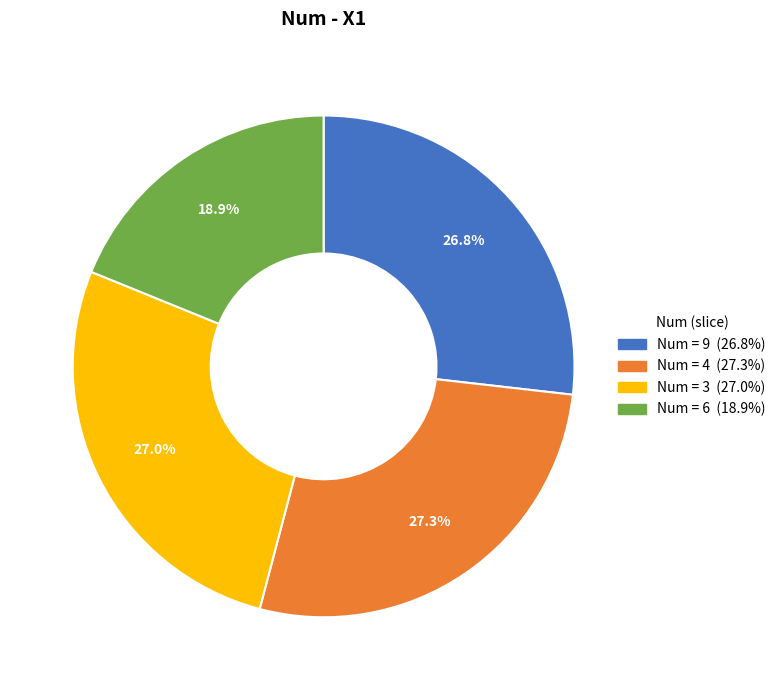

Is there any slice that represents more than half of the pie?

No